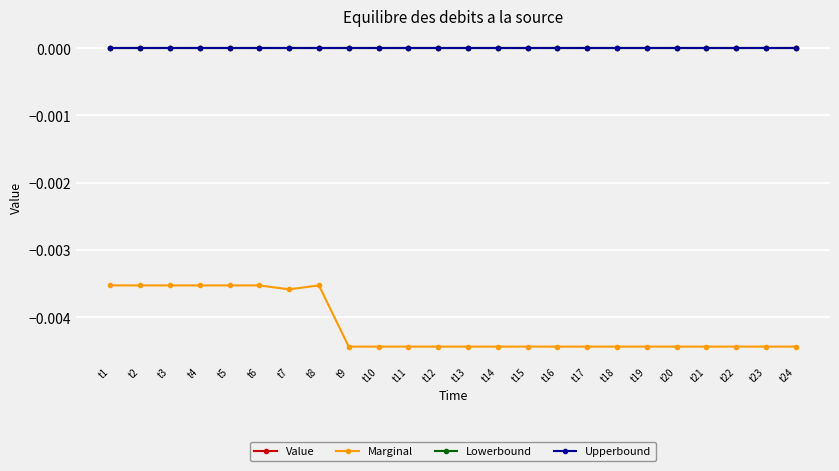

How many interior local valleys does the Marginal series have?

2